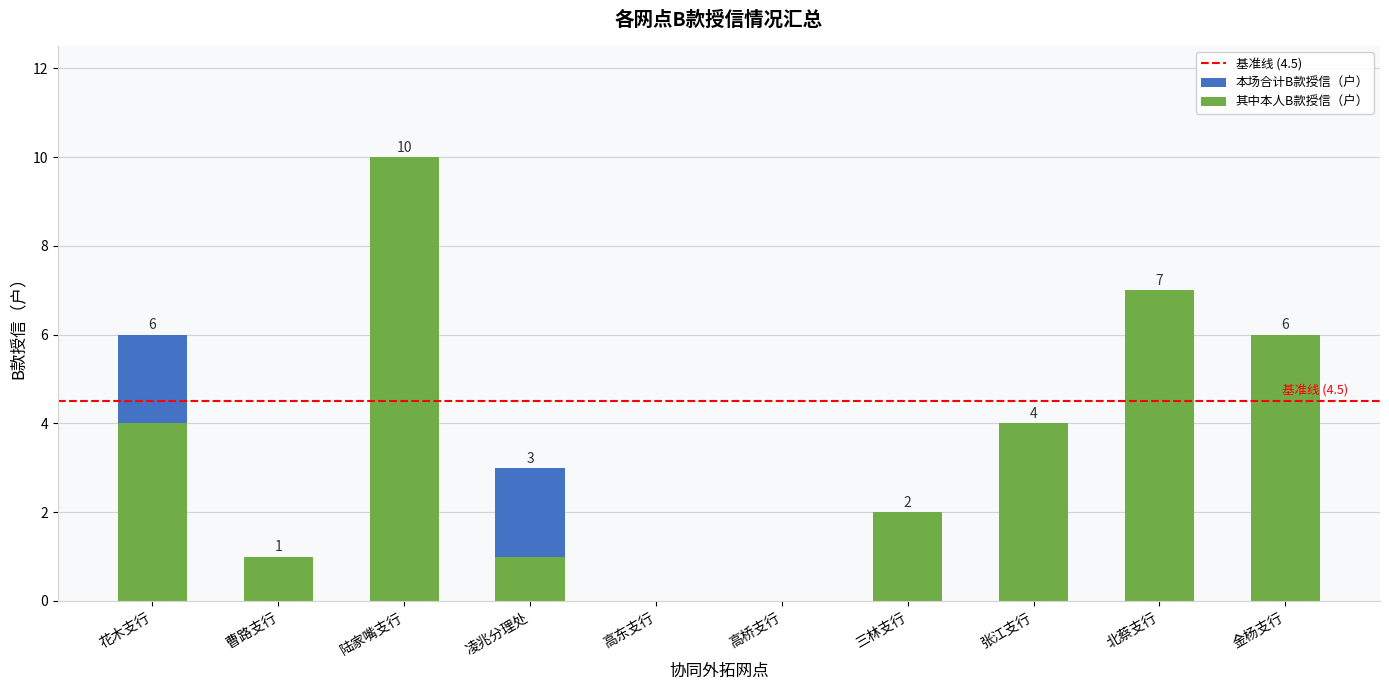

Which category has the lowest value in the 其中本人B款授信（户） series?

高东支行